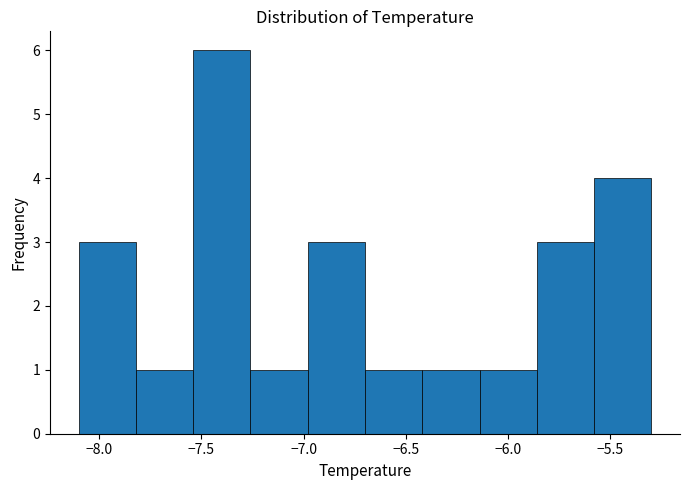

How tall is the bar that spans -8.10 to -7.82 on the x-axis? Neither the bar edges nor the heights are printed on the chart, so give them approximately, as read against the axes.

3